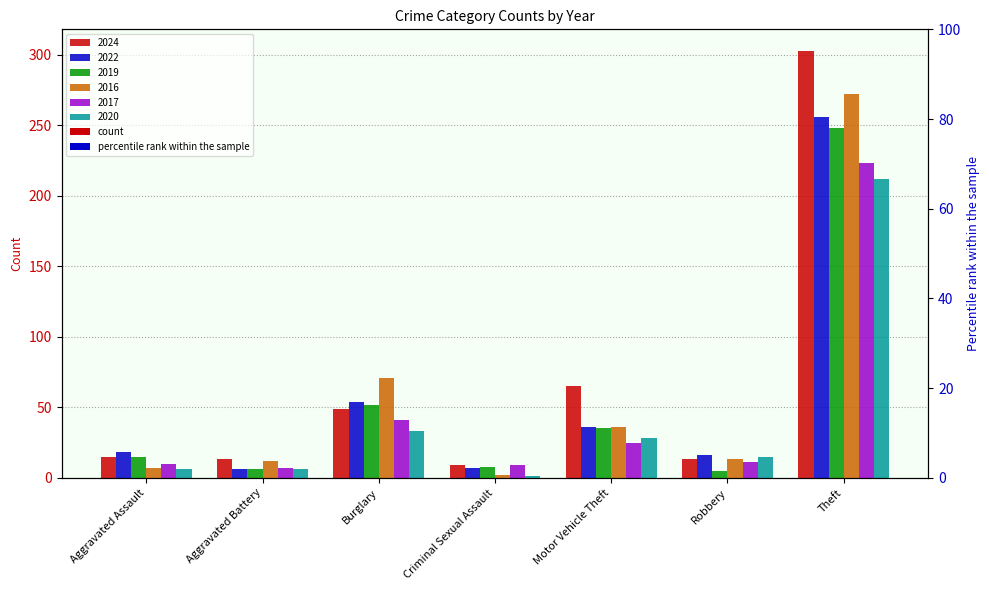

What is the label of the 1st bar from the right?

Theft